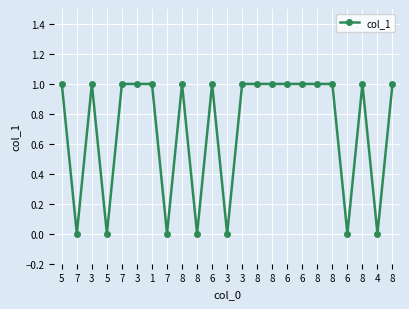

The chart shows a value of 0 at 3. True or false?

False